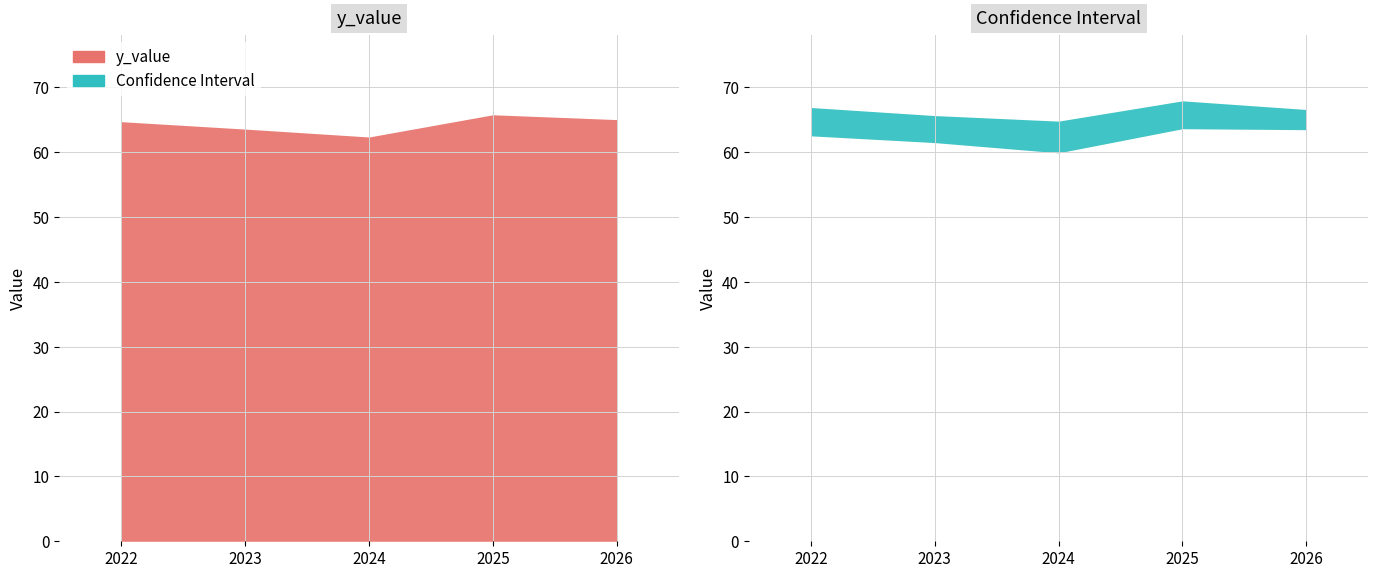

Reading left to right, transcribe all the data shown in this chart.

y_value: 64.7	63.5	62.3	65.7	65.0
y_lower_bound: 62.5	61.5	59.9	63.6	63.5
y_upper_bound: 66.9	65.6	64.8	67.9	66.6